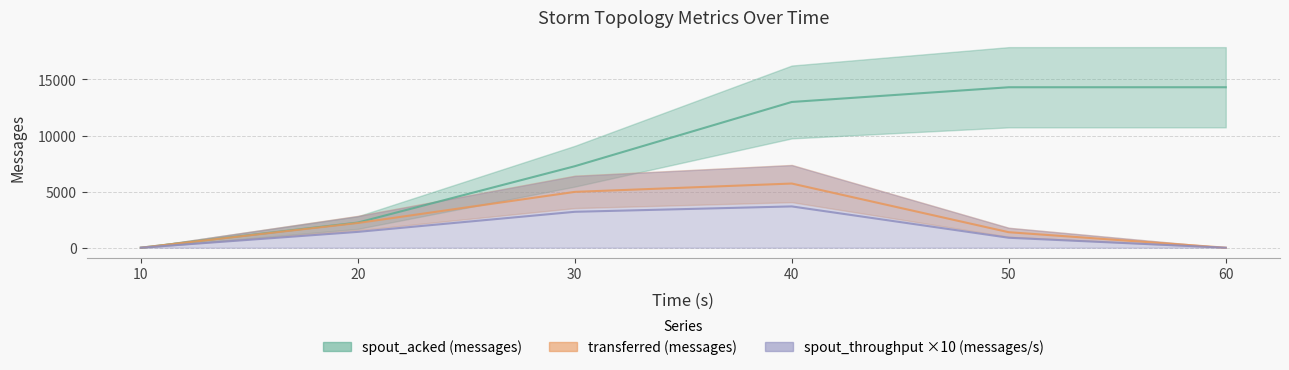

Reading left to right, what are all the values shown in this chart?

transferred (messages): 0.0	2201.0	4975.5	5719.5	1379.5	0.0
throughput (messages/s): 0.0	1410.0	3200.0	3680.0	885.0	0.0
spout_acked (messages): 0.0	2240.0	7264.0	12992.0	14304.0	14304.0